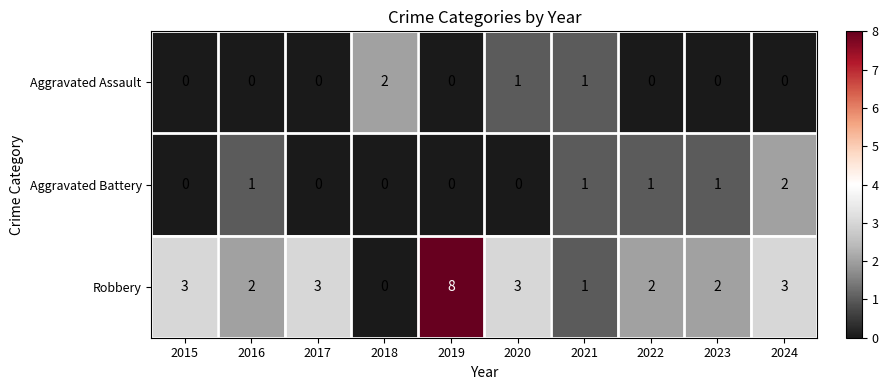

What is the difference between the highest and lowest values at 2023?

2